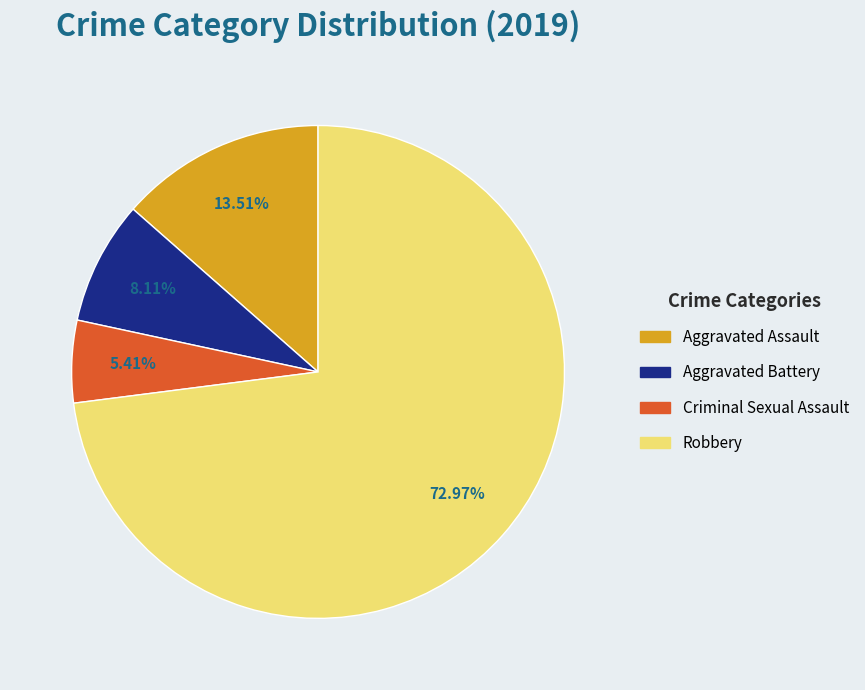

Rank the categories by value from lowest to highest.

Criminal Sexual Assault, Aggravated Battery, Aggravated Assault, Robbery